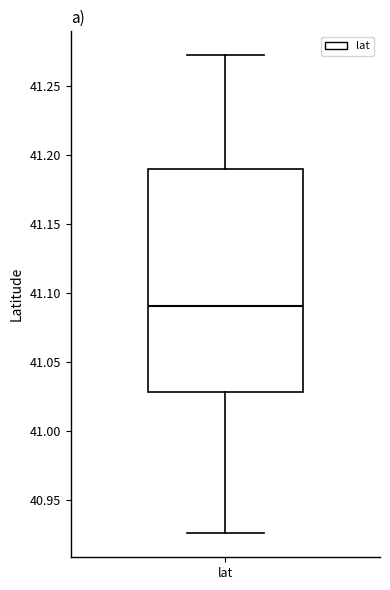

Where is the lower edge of the box for lat on the y-axis? The values are not printed on the chart, so give them approximately, as read against the axis.

41.030